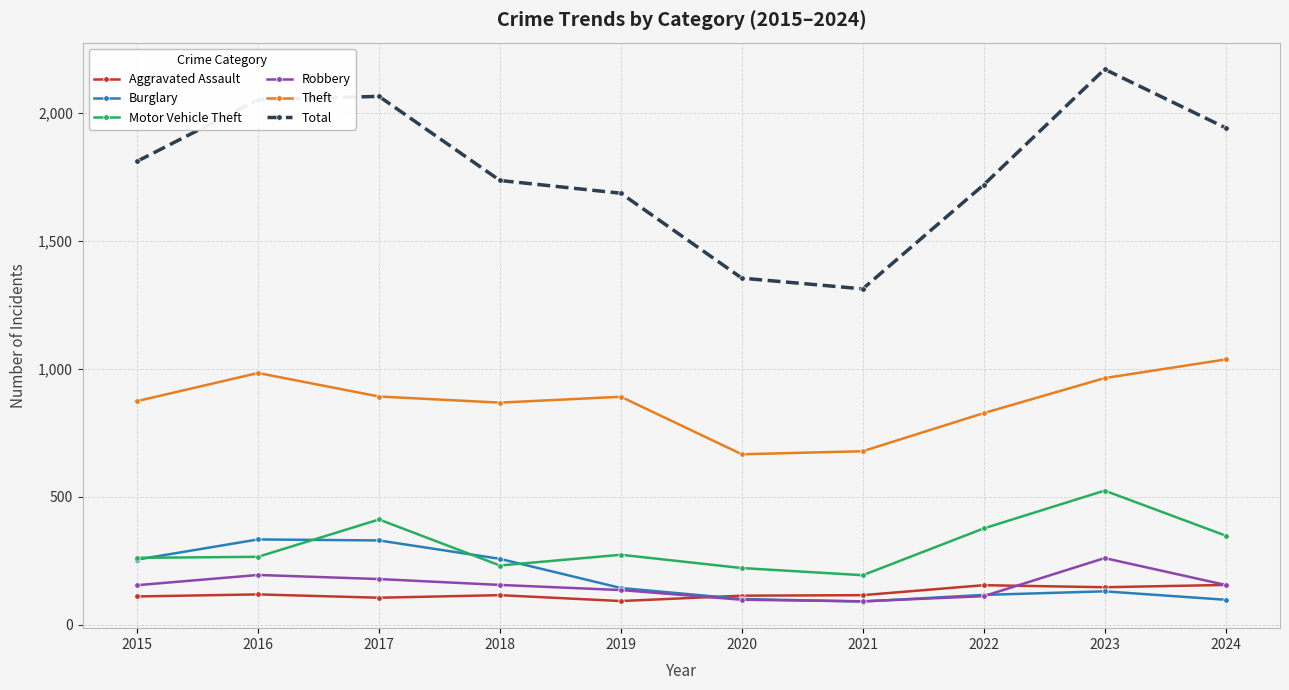

How many lines are shown in the chart?

6